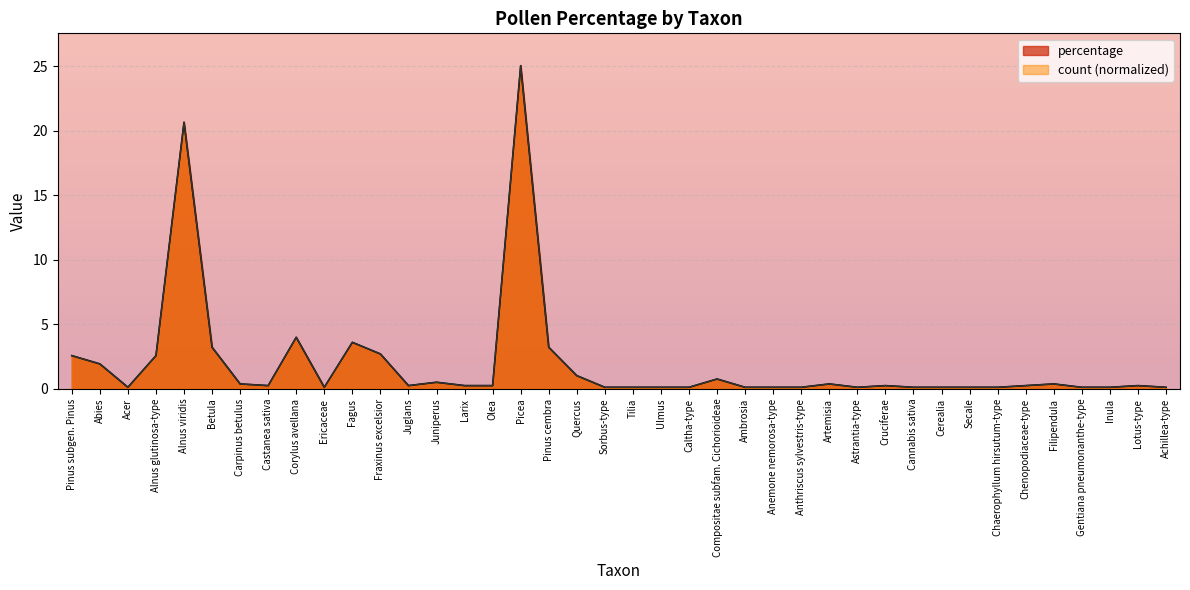

Reading left to right, what are all the values shown in this chart?

percentage: 2.6	1.9	0.1	2.6	20.6	3.2	0.4	0.3	4.0	0.1	3.6	2.7	0.3	0.5	0.3	0.3	25.0	3.2	1.0	0.1	0.1	0.1	0.1	0.8	0.1	0.1	0.1	0.4	0.1	0.3	0.1	0.1	0.1	0.1	0.3	0.4	0.1	0.1	0.3	0.1
count: 2.6	1.9	0.1	2.6	20.6	3.2	0.4	0.3	4.0	0.1	3.6	2.7	0.3	0.5	0.3	0.3	25.0	3.2	1.0	0.1	0.1	0.1	0.1	0.8	0.1	0.1	0.1	0.4	0.1	0.3	0.1	0.1	0.1	0.1	0.3	0.4	0.1	0.1	0.3	0.1